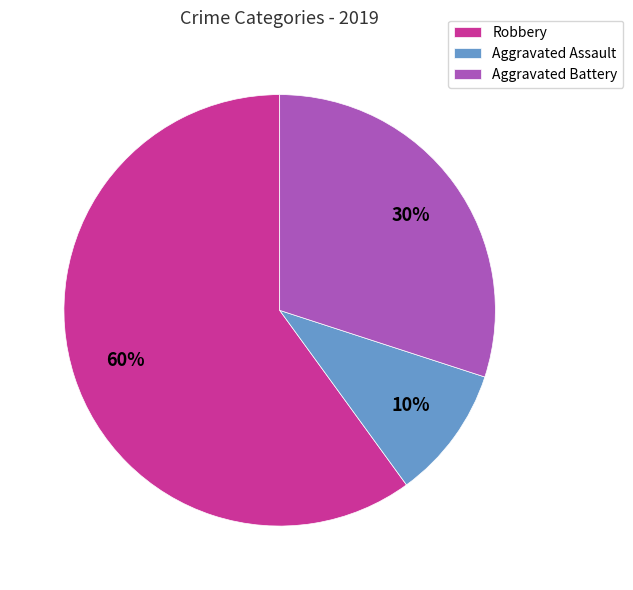

To the nearest percent, what percentage of the pie is Robbery?

60%